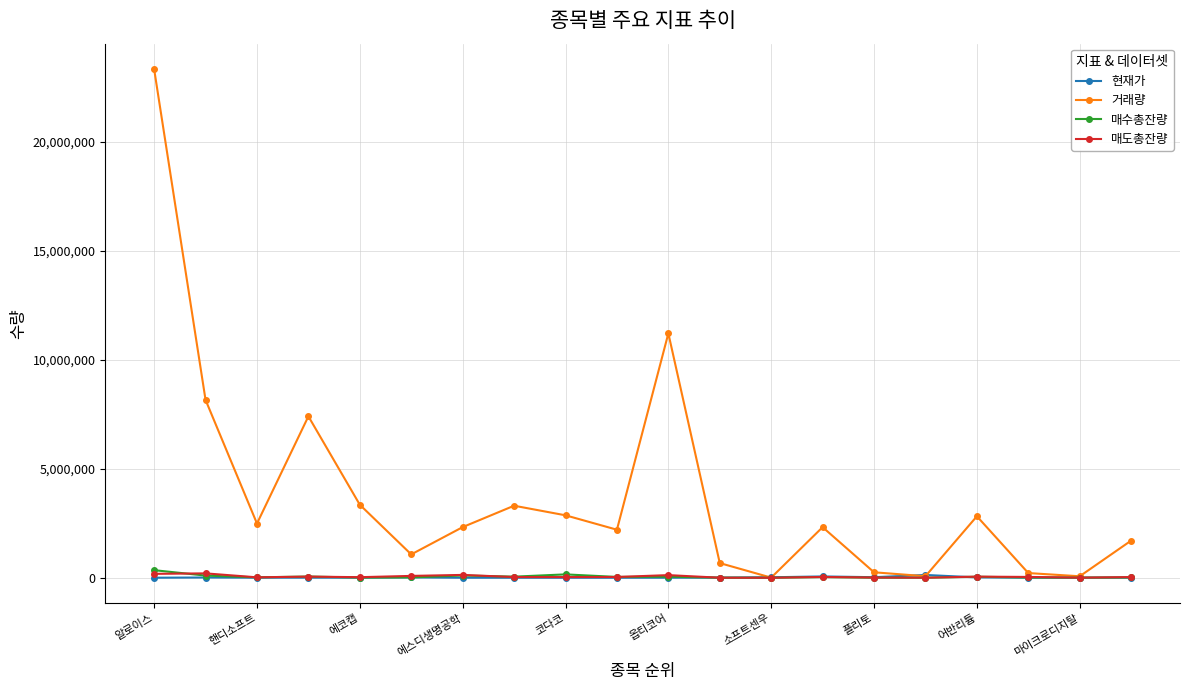

Which series has the widest spread of values?

거래량